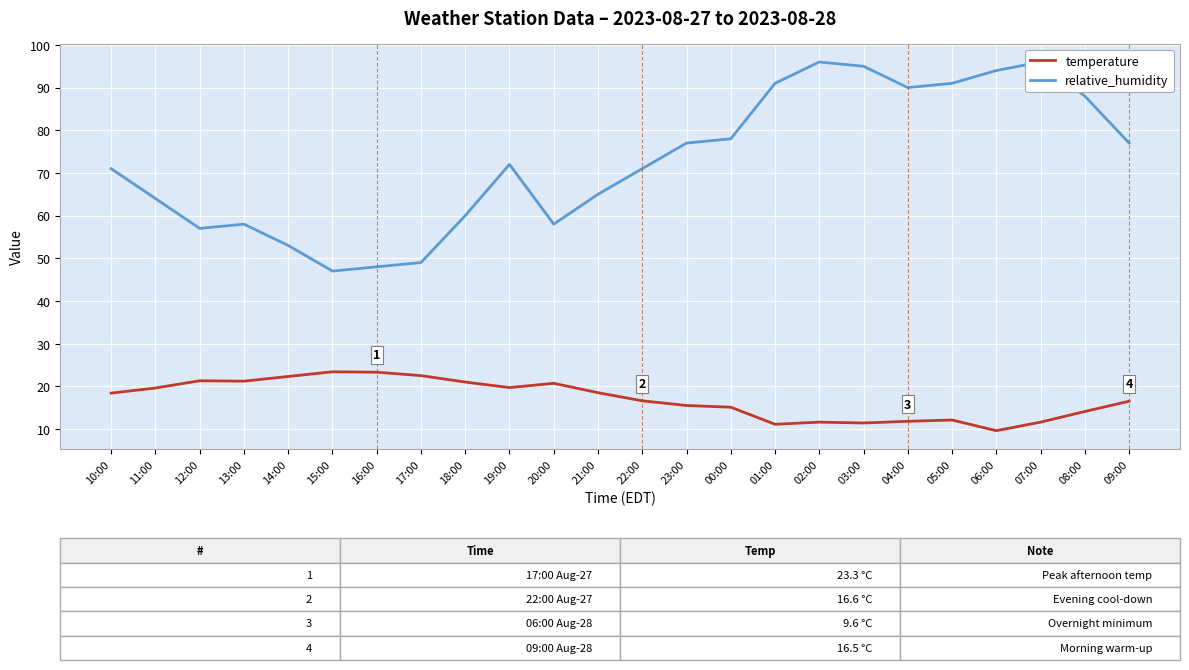

Where does the relative_humidity series first go above 72?

23:00